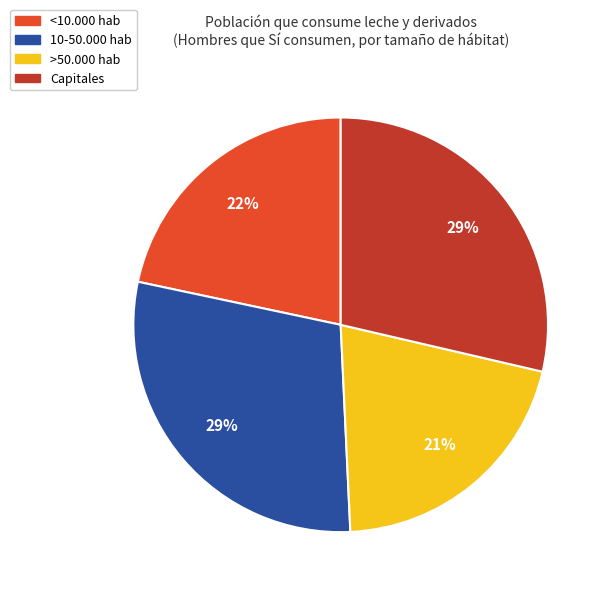

Which category has the smallest portion of the pie?

>50.000 hab